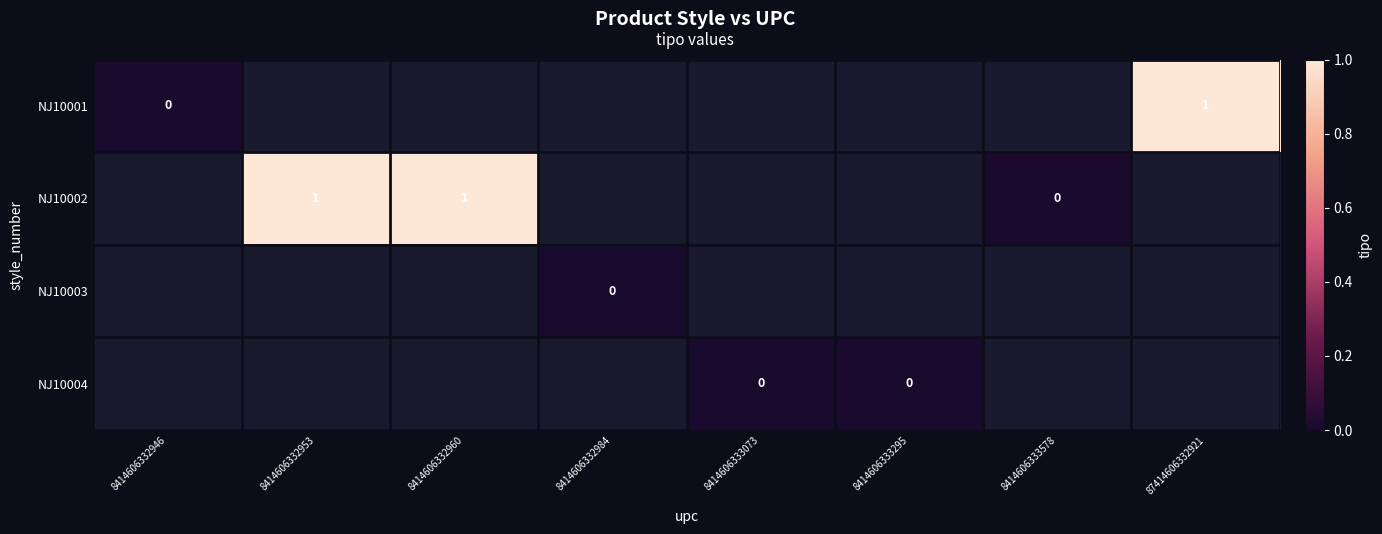

At which label is NJ10001 closest to 0?

8414606332946